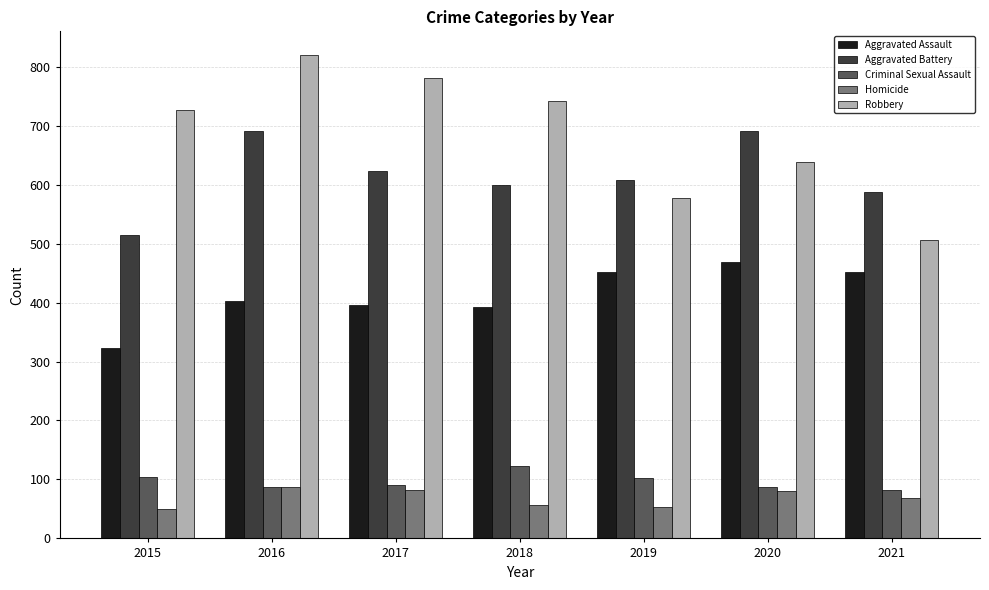

What is the maximum value for Criminal Sexual Assault?

122